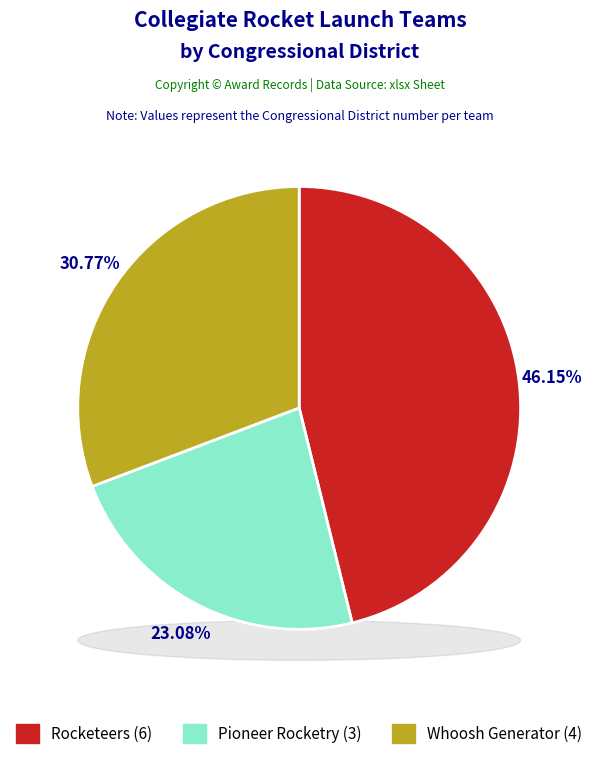

To the nearest percent, what is the average slice percentage?

33%